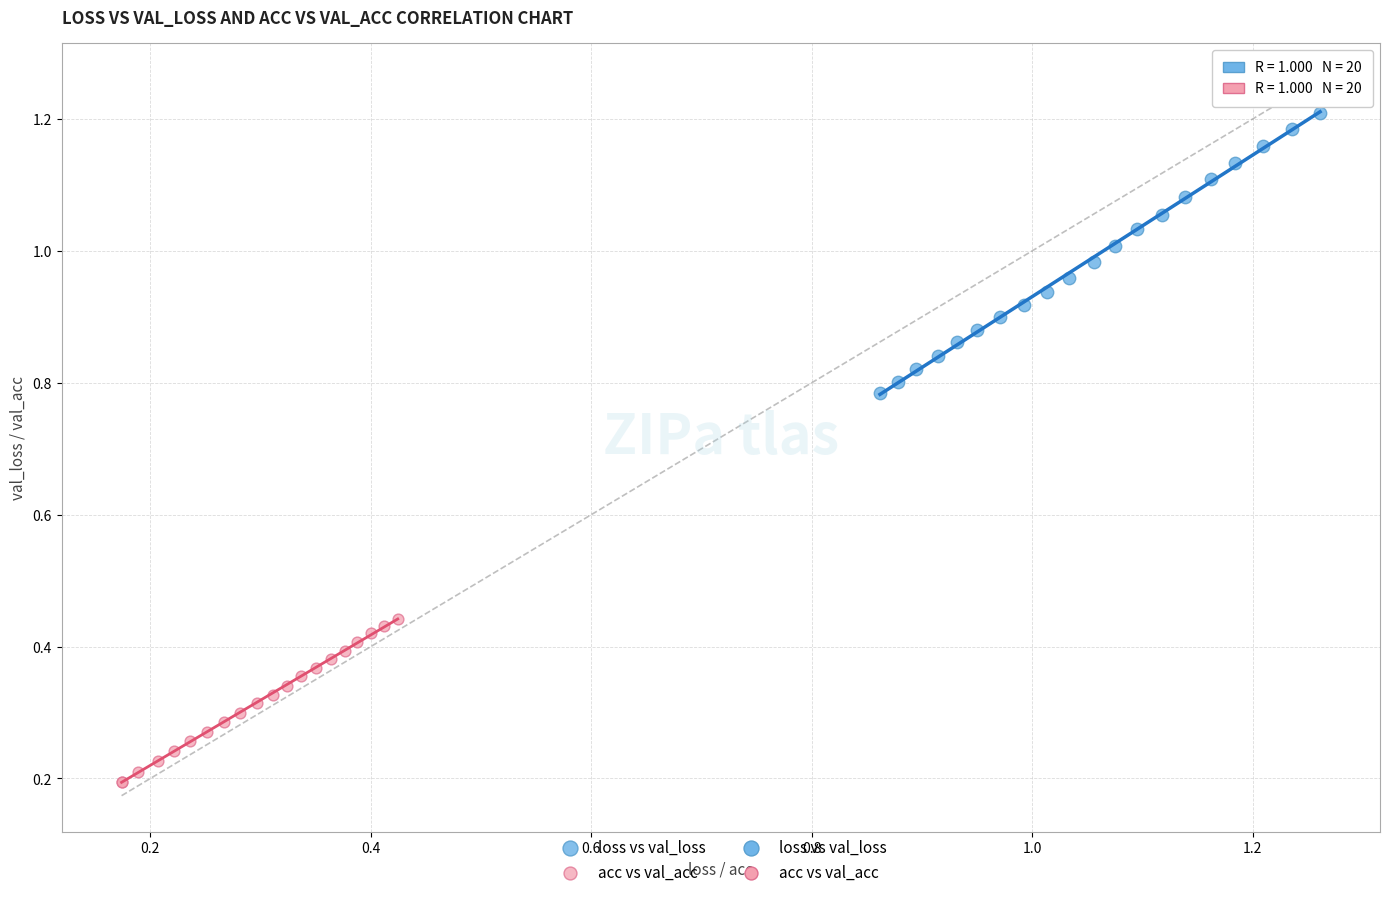

Which series contains the lowest Y value?

acc vs val_acc